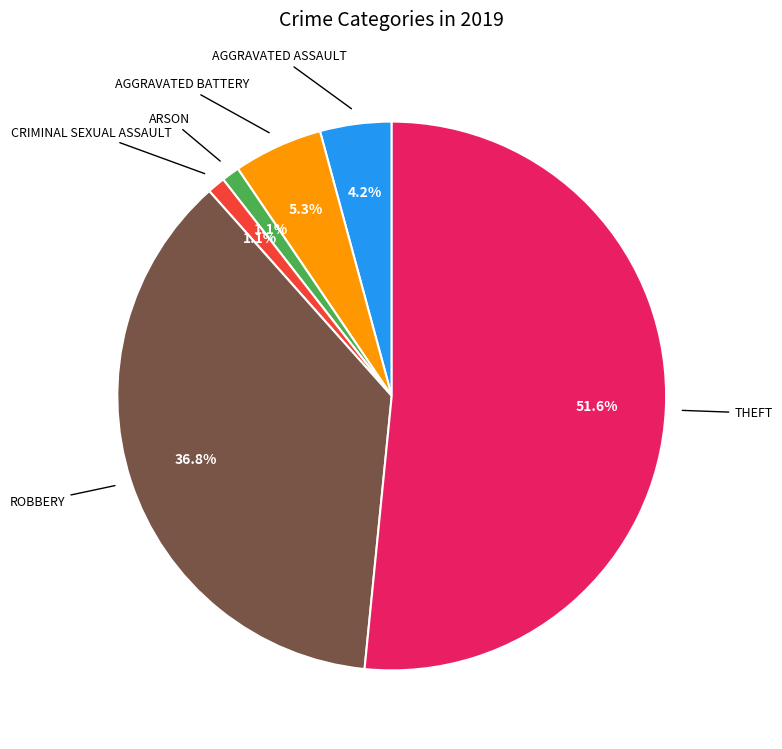

Does any single category account for the majority?

Yes